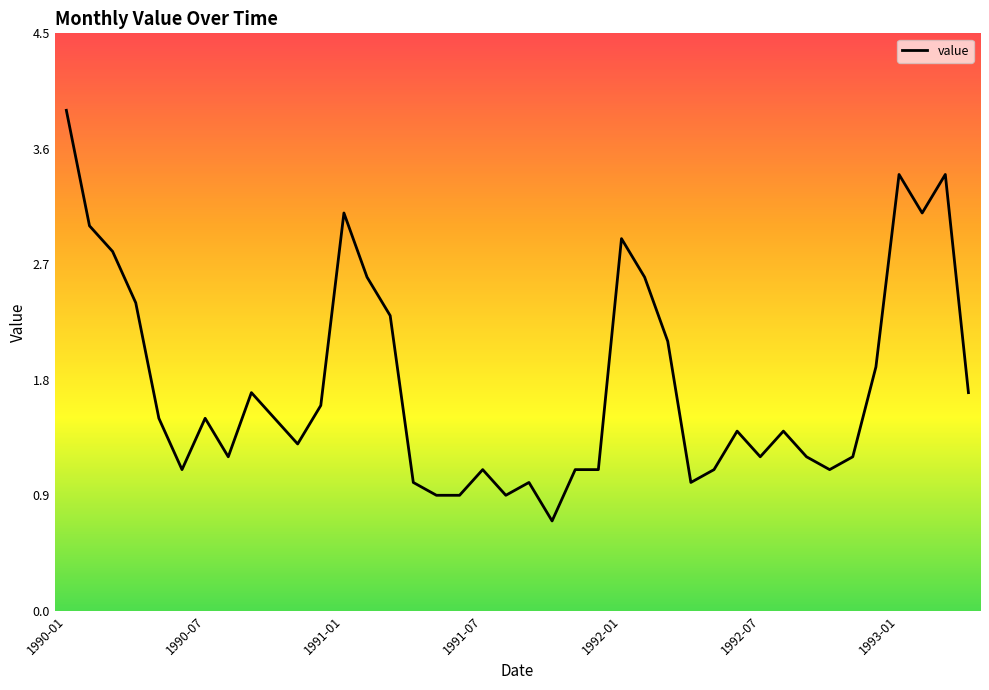

Reading left to right, transcribe all the data shown in this chart.

3.9	3.0	2.8	2.4	1.5	1.1	1.5	1.2	1.7	1.5	1.3	1.6	3.1	2.6	2.3	1.0	0.9	0.9	1.1	0.9	1.0	0.7	1.1	1.1	2.9	2.6	2.1	1.0	1.1	1.4	1.2	1.4	1.2	1.1	1.2	1.9	3.4	3.1	3.4	1.7